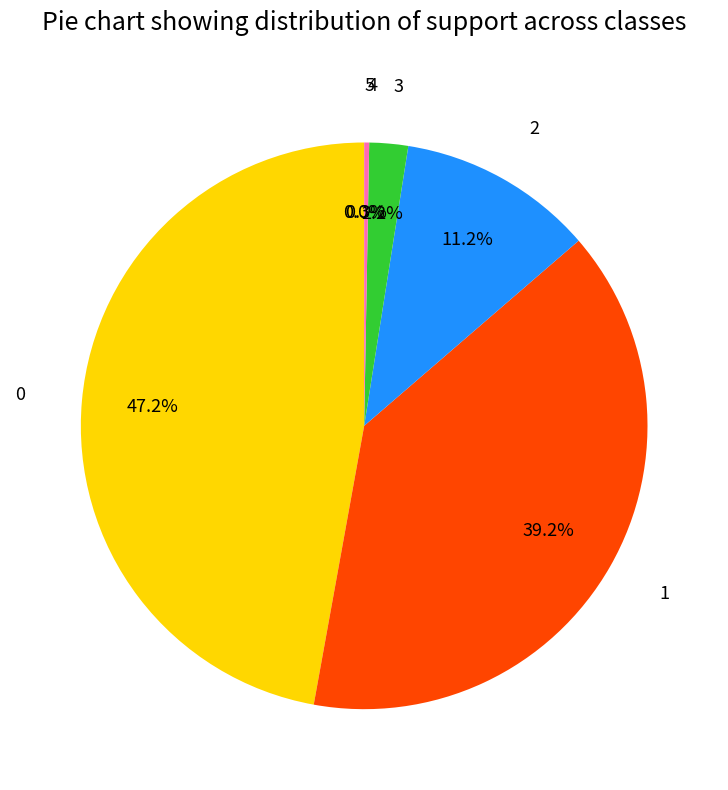

Is there a majority slice in this chart?

No